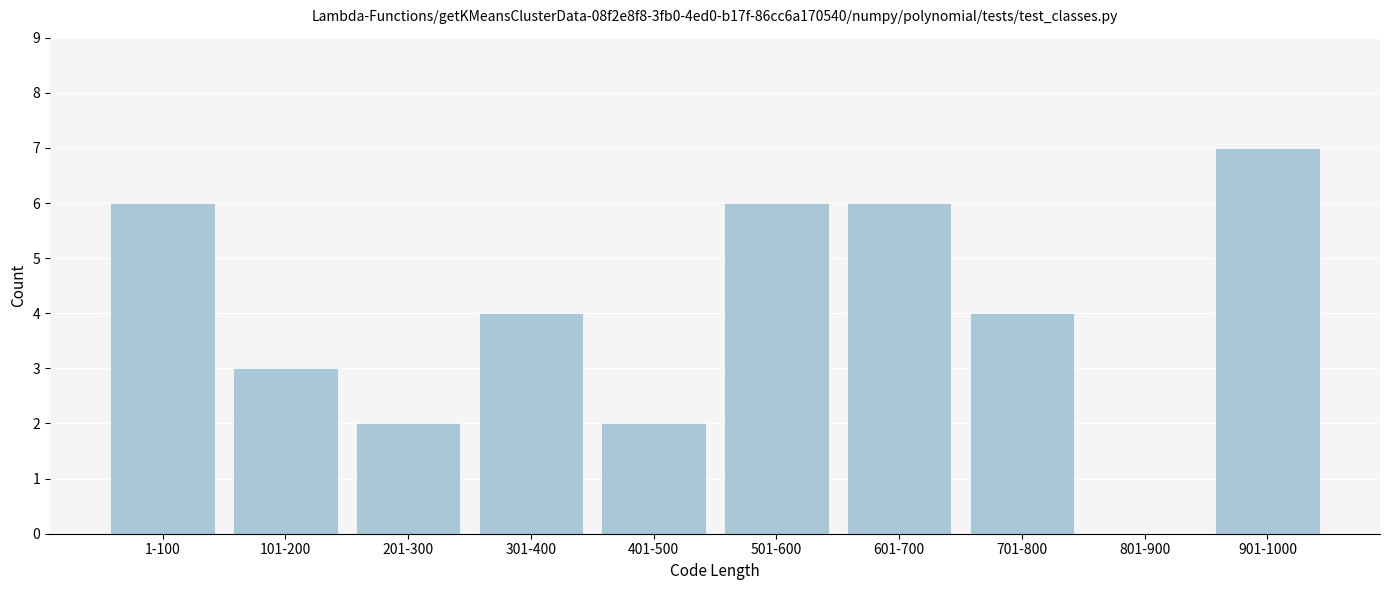

Reading left to right, extract all data points from this chart.

1-100=6	101-200=3	201-300=2	301-400=4	401-500=2	501-600=6	601-700=6	701-800=4	801-900=0	901-1000=7